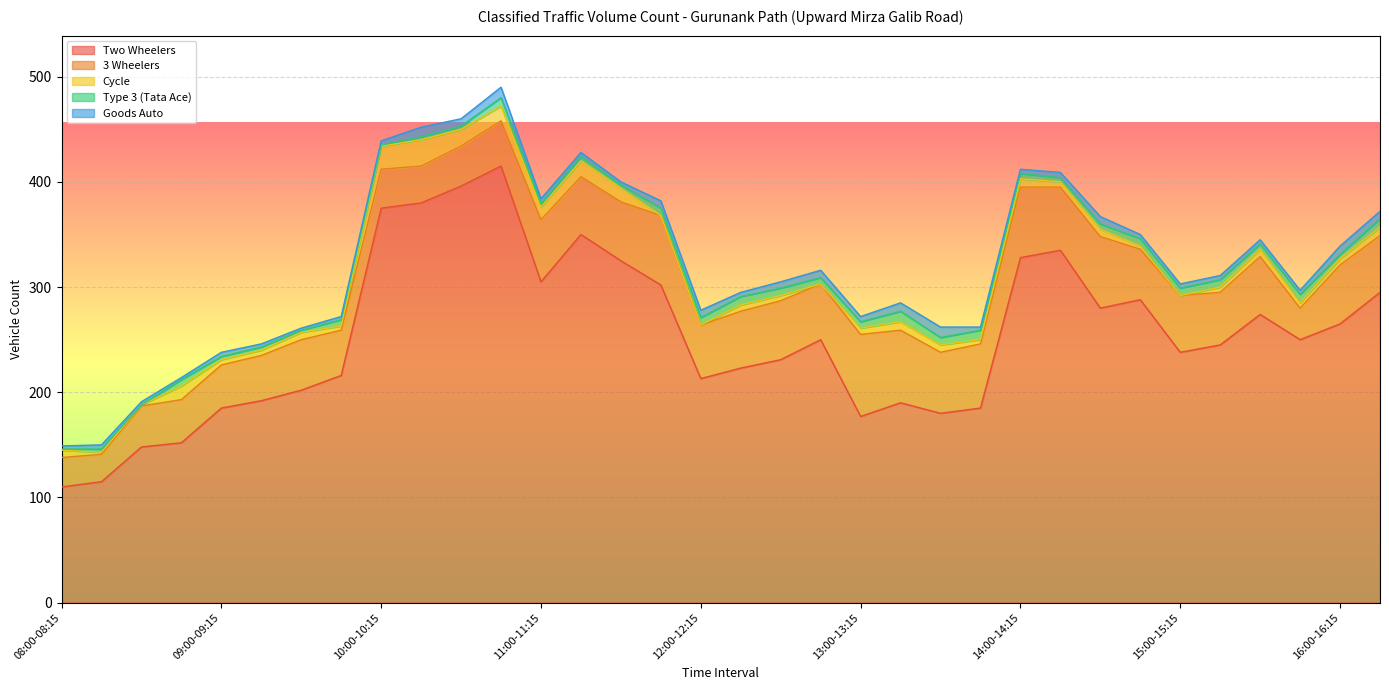

Rank the series by their maximum value, from highest to lowest.

Two Wheelers, 3 Wheelers, Cycle, Type 3 (Tata Ace), Goods Auto